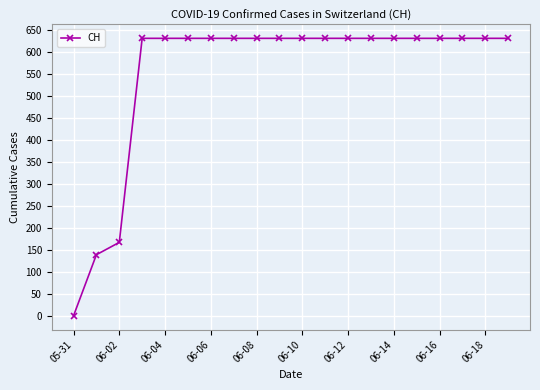

What is the greatest value displayed?

631